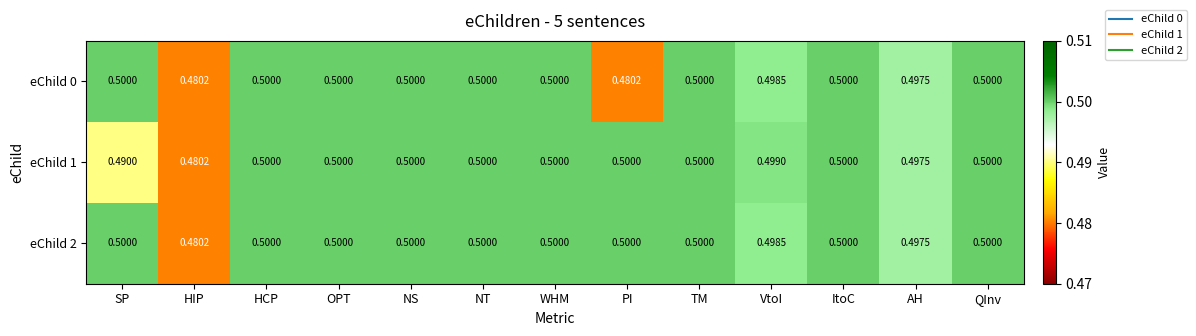

Where is eChild 1 nearest to the value 0?

HIP